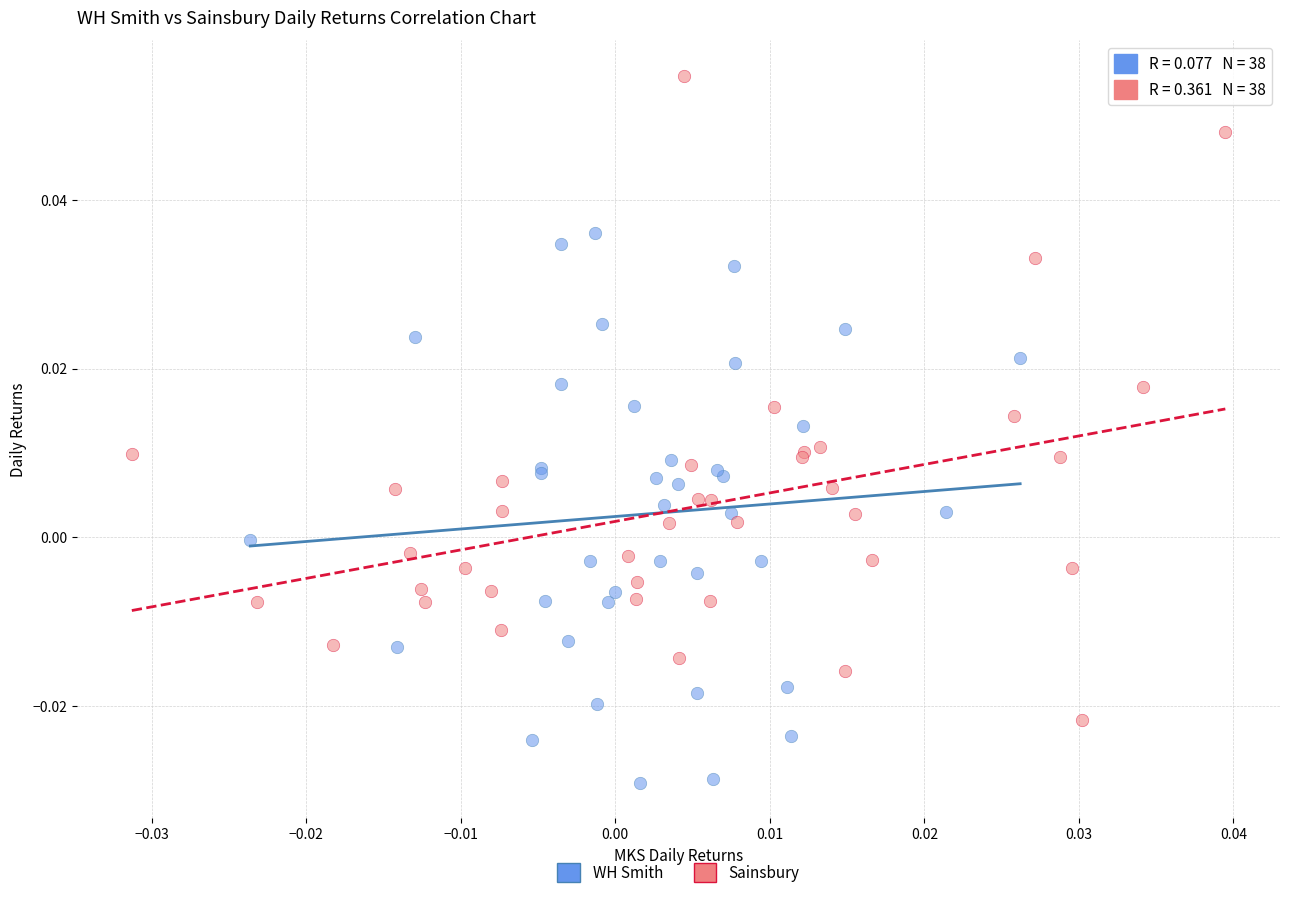

Which series contains the lowest Y value?

WH Smith